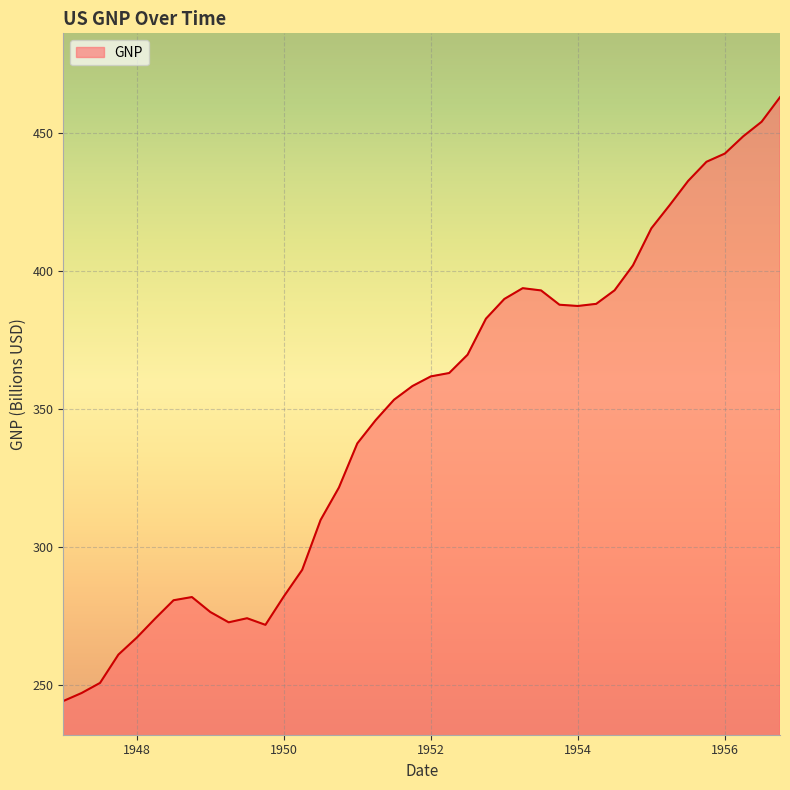

What is the greatest value displayed?

463.0